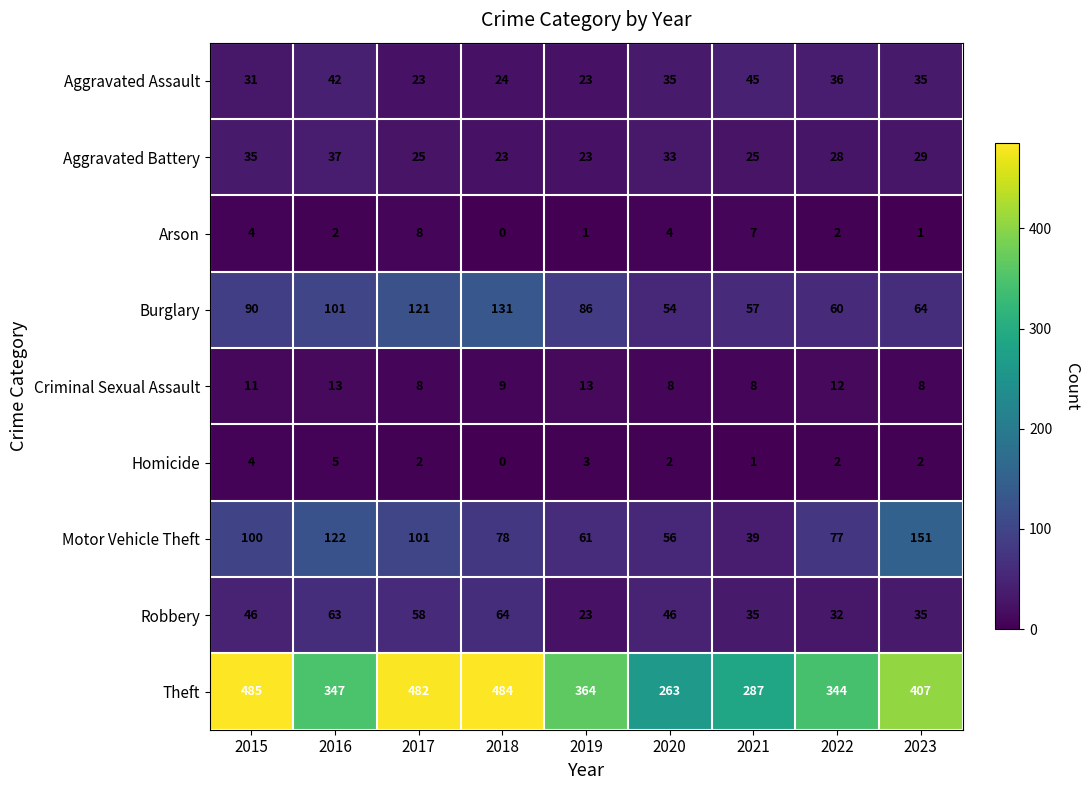

Which series has the largest total across all categories?

Theft